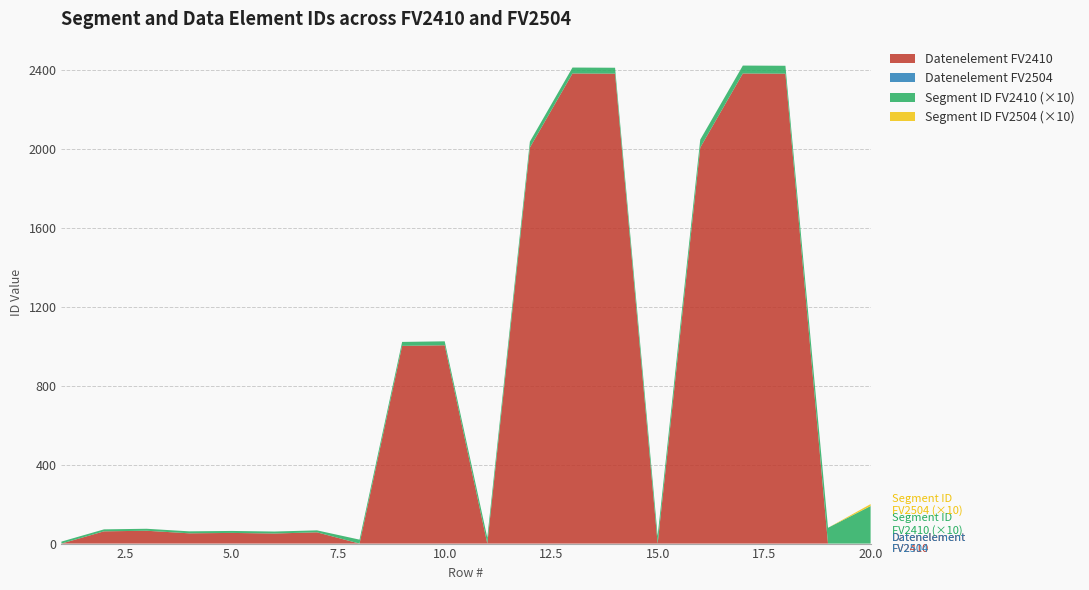

What is the highest value of the Datenelement FV2410 series?

2380